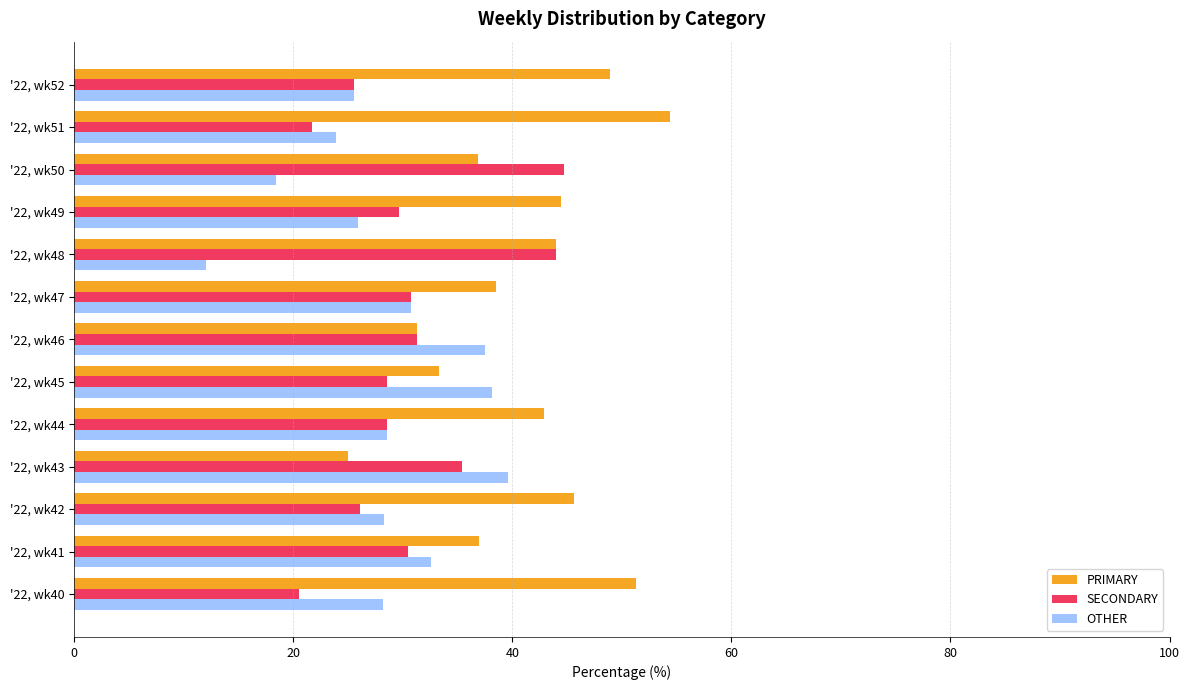

What is the minimum value for PRIMARY?

25.0